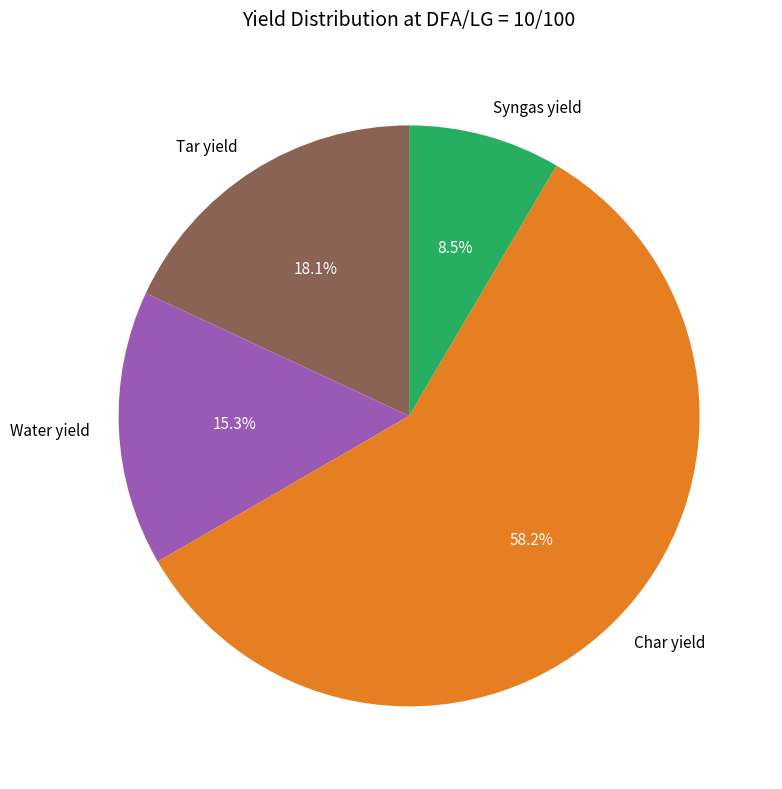

To the nearest percent, what percentage of the pie is Water yield?

15%